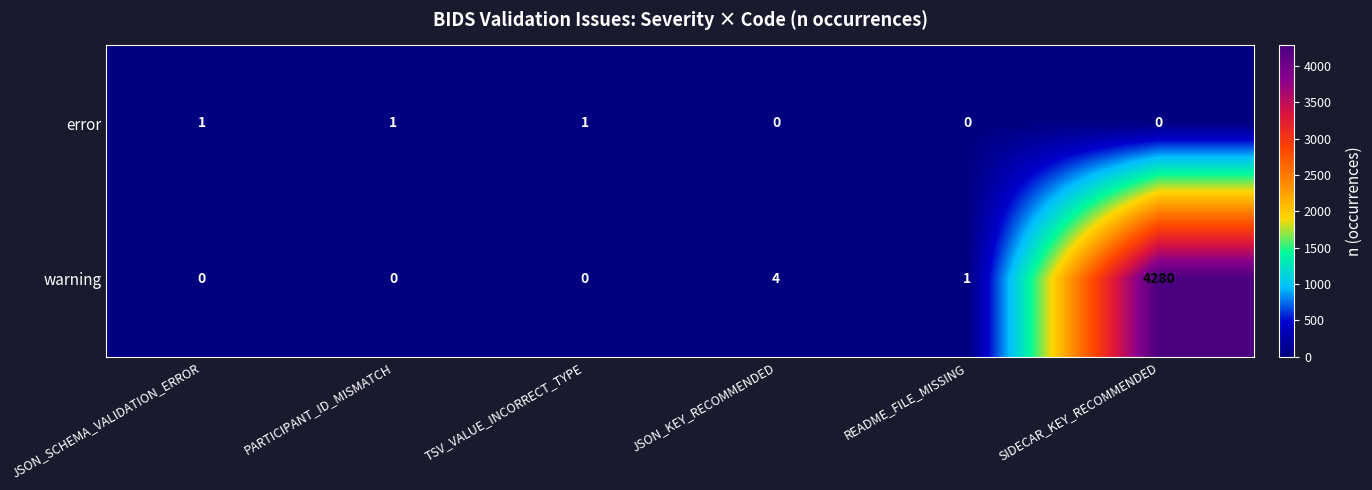

Count the number of data series in this chart.

2